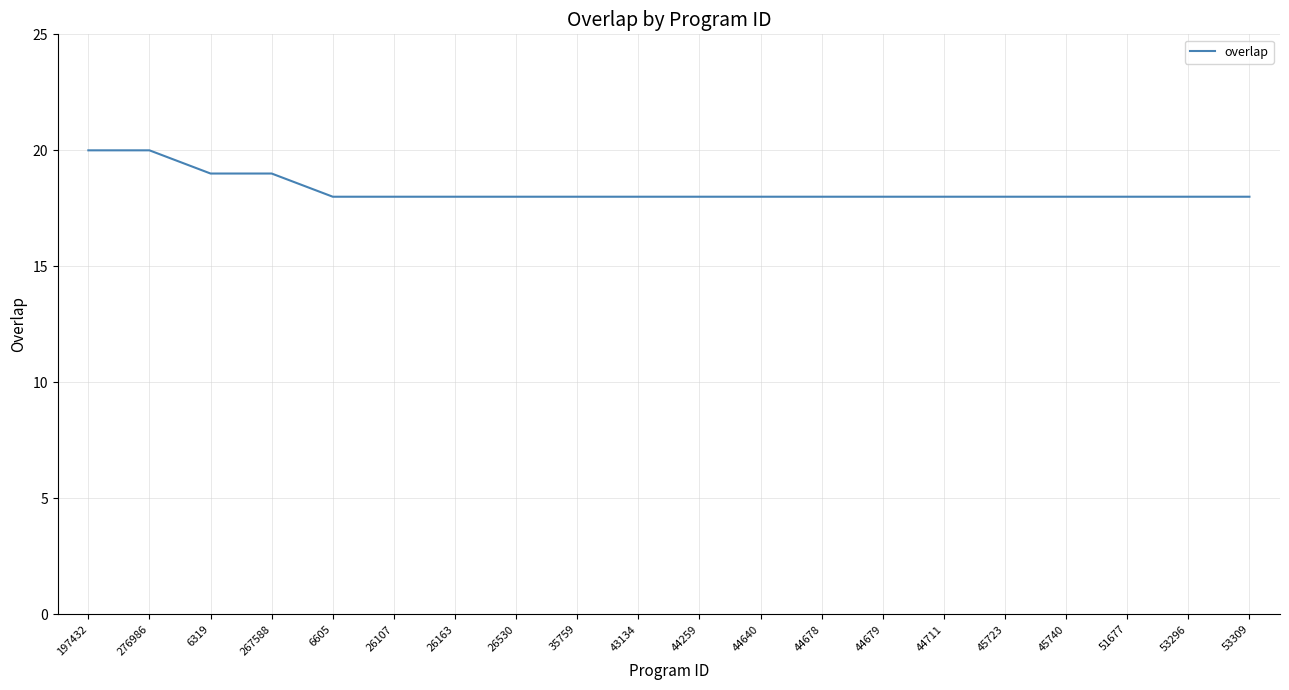

What is the minimum value shown in the chart?

18